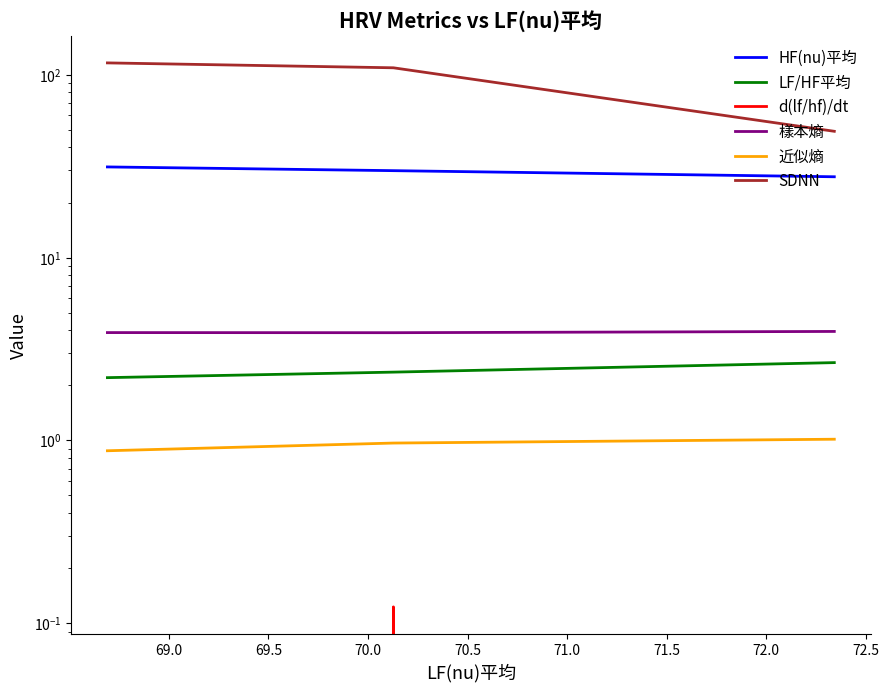

What is the total value across all series at 69.5?

154.3